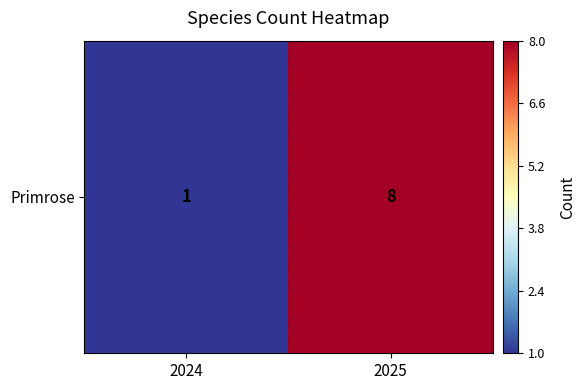

The chart shows a value of 0 at 2024. True or false?

False